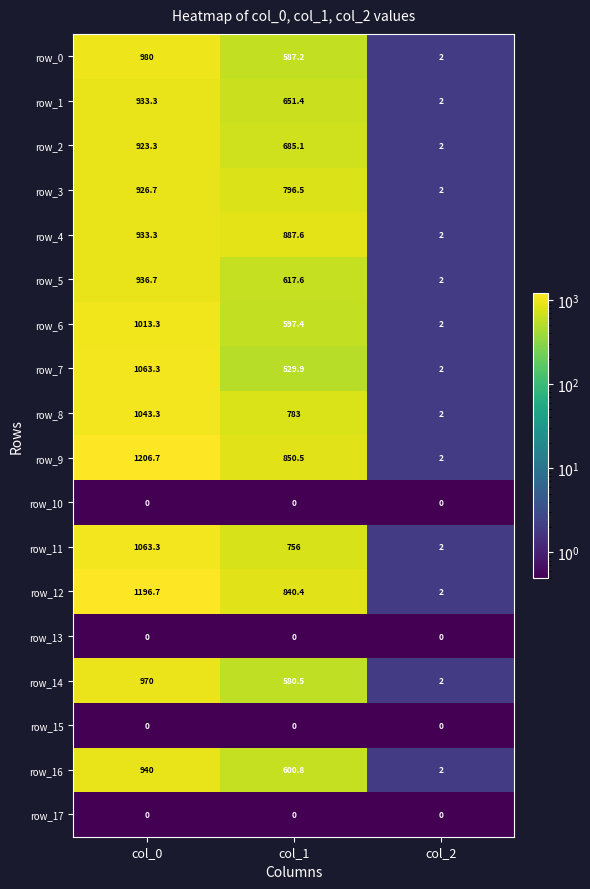

At which label does row_12 reach its minimum?

col_2